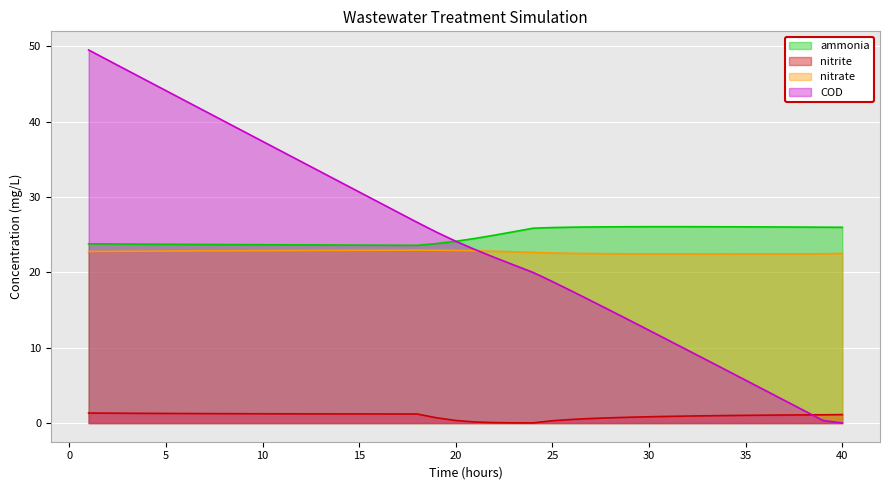

What is the sum of all COD values?

964.9